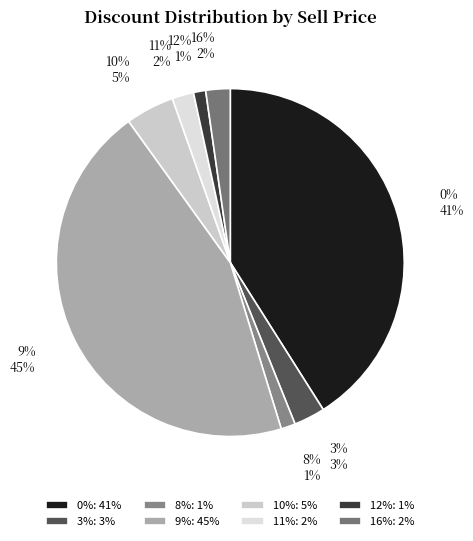

Is there a majority slice in this chart?

No